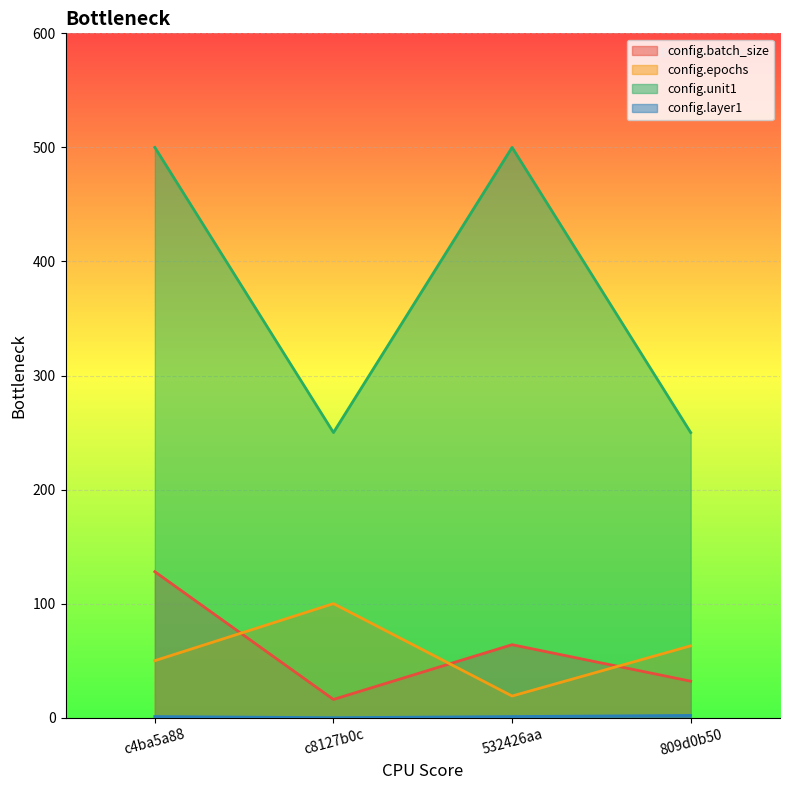

What is the difference between the highest and lowest values at 532426aa?

499